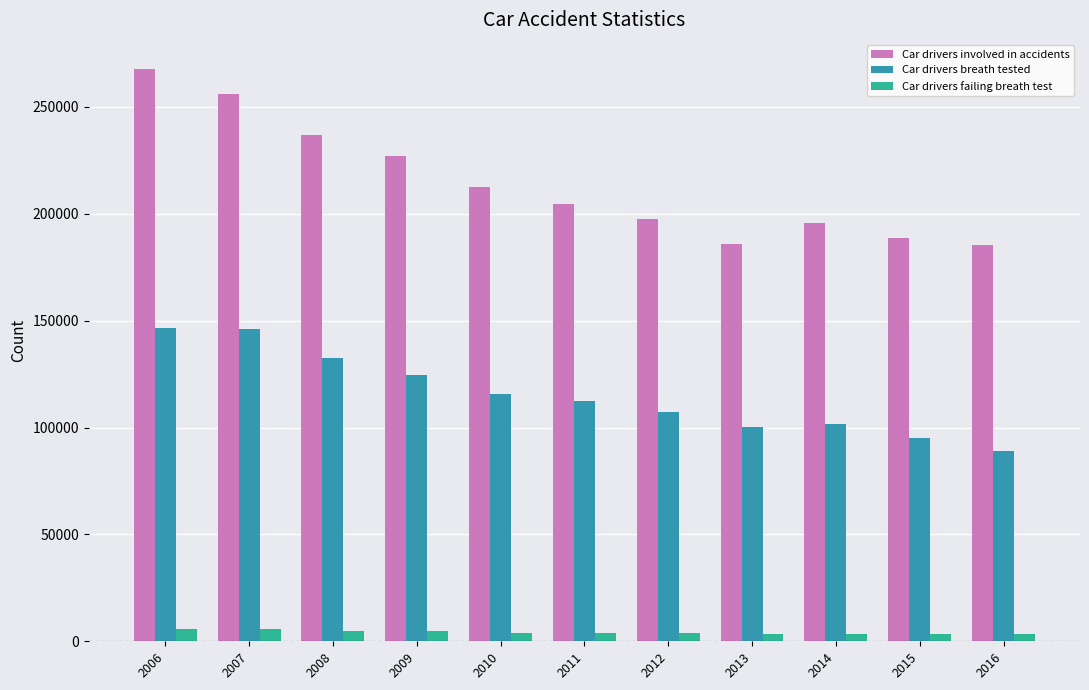

The value of Car drivers involved in accidents at 2016 is 298051. True or false?

False